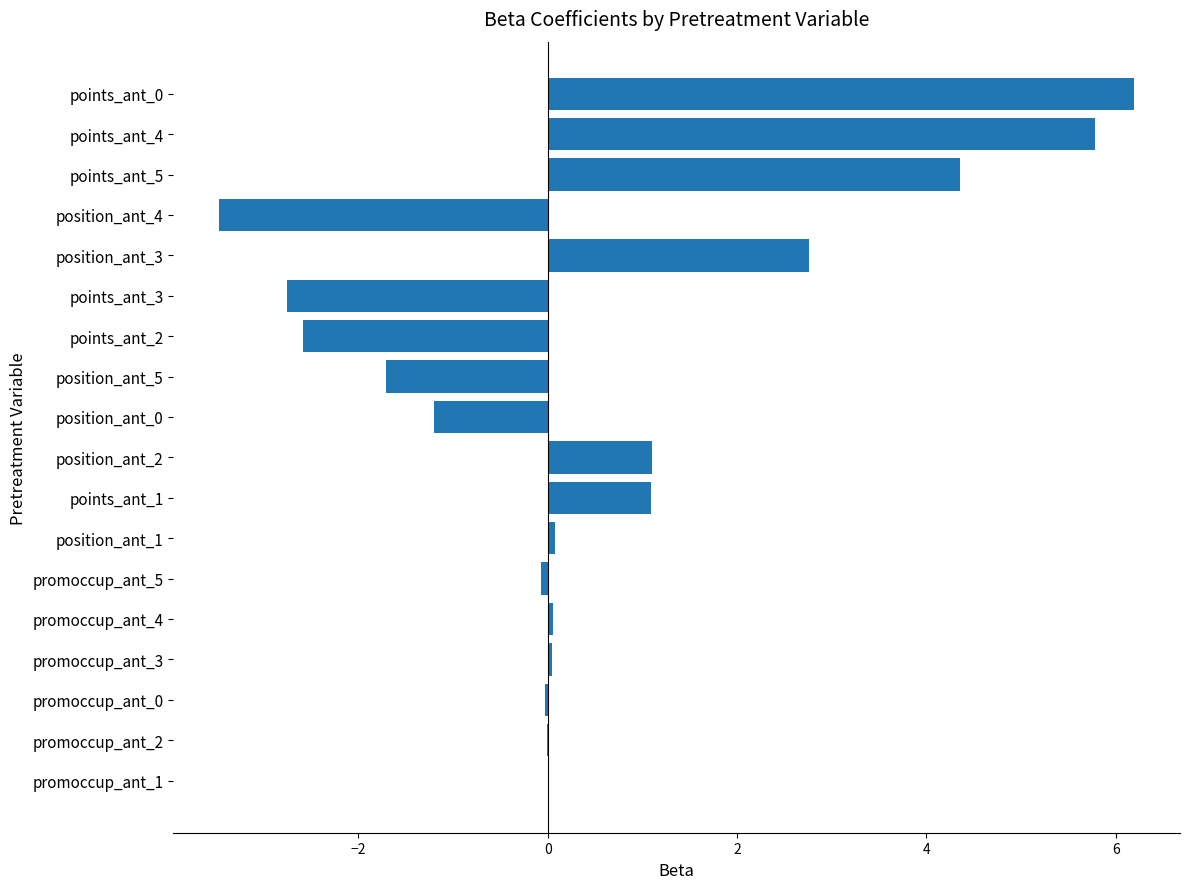

How many categories are shown in the chart?

18